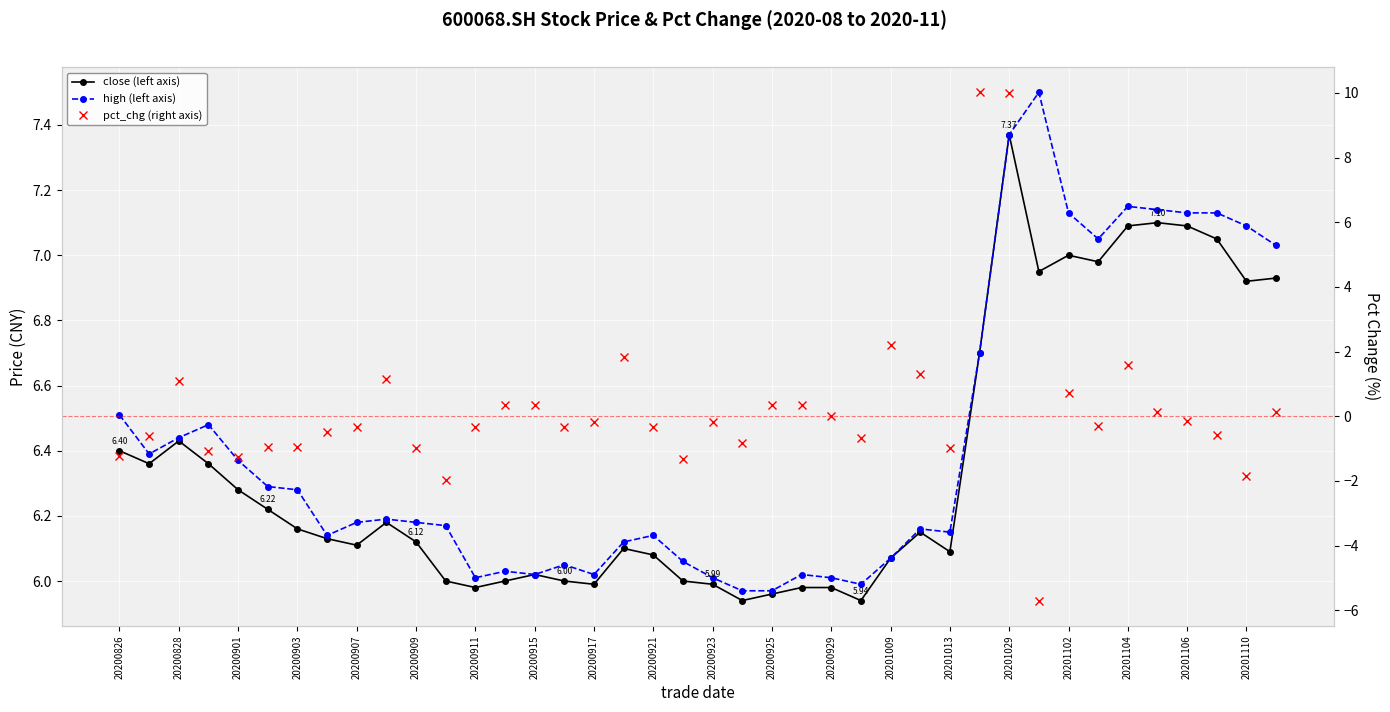

In pct_chg (right axis), how many points are lower than both neighbors (excluding endpoints)?

11